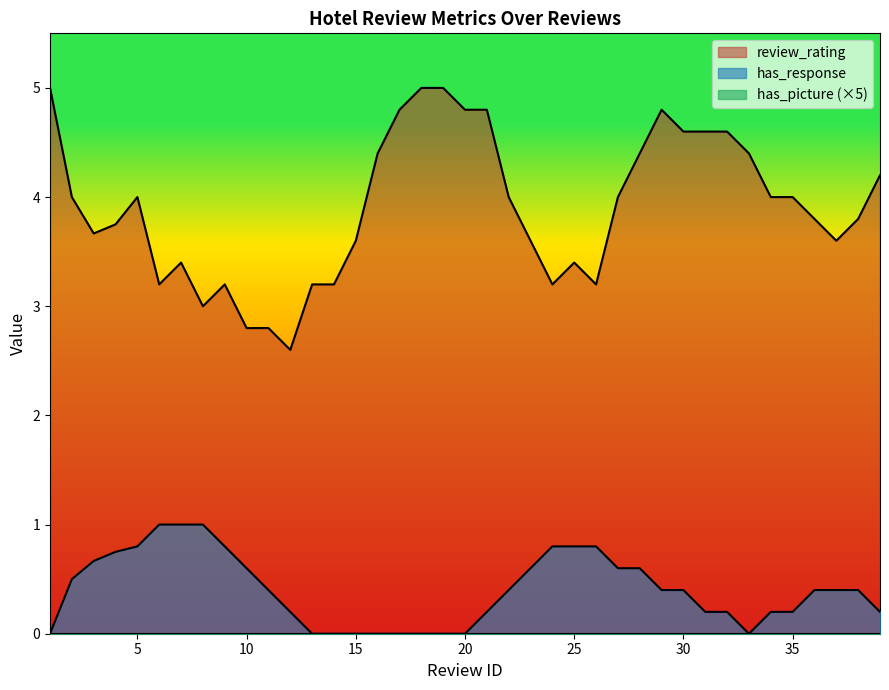

List the series in order of their peak value, lowest first.

has_picture, has_response, review_rating